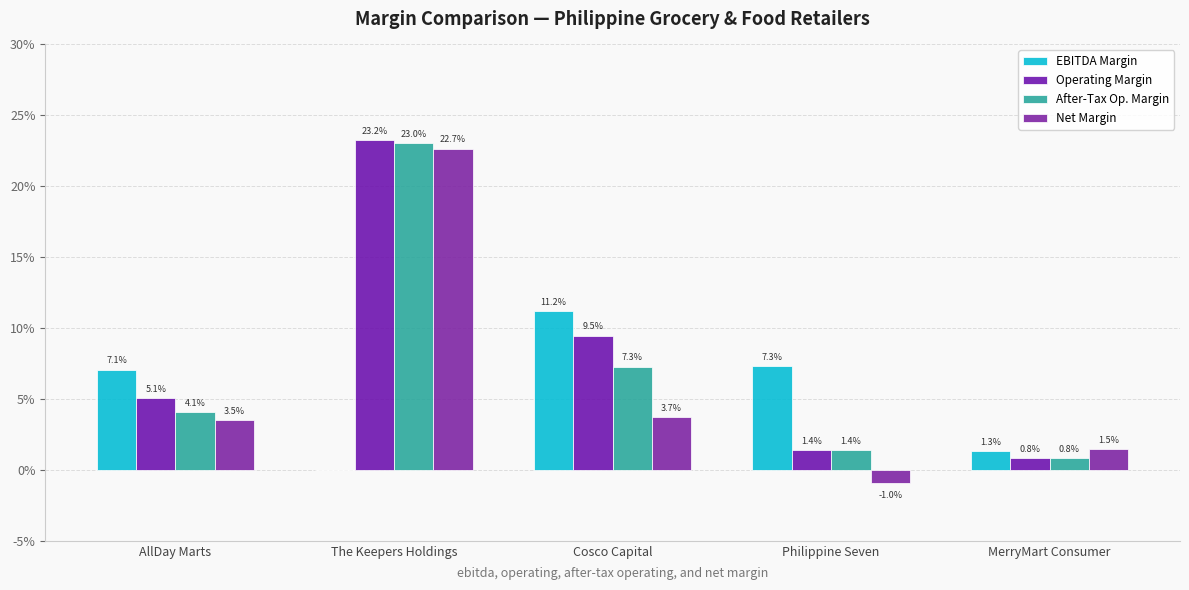

What is the average value of the After-Tax Op. Margin series?

0.1